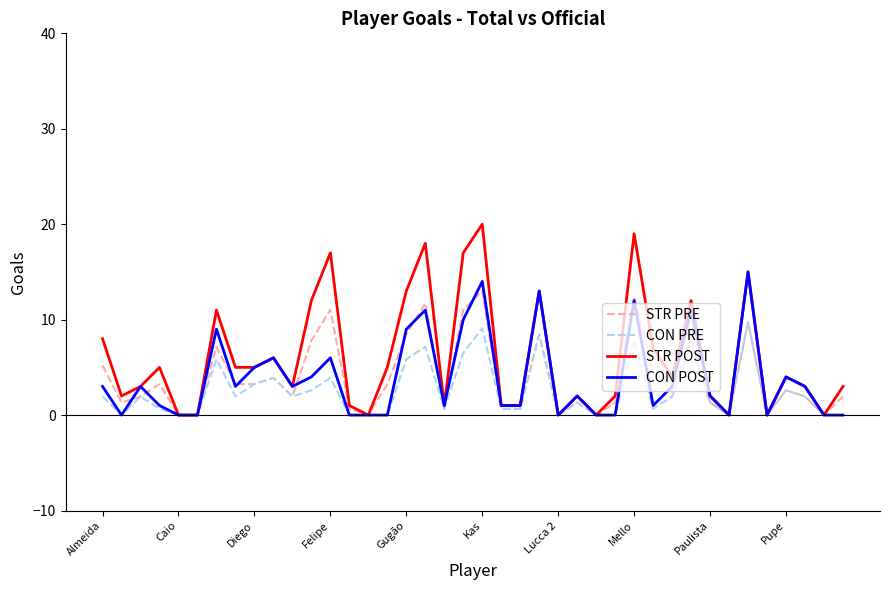

Which series has the largest total across all categories?

STR POST